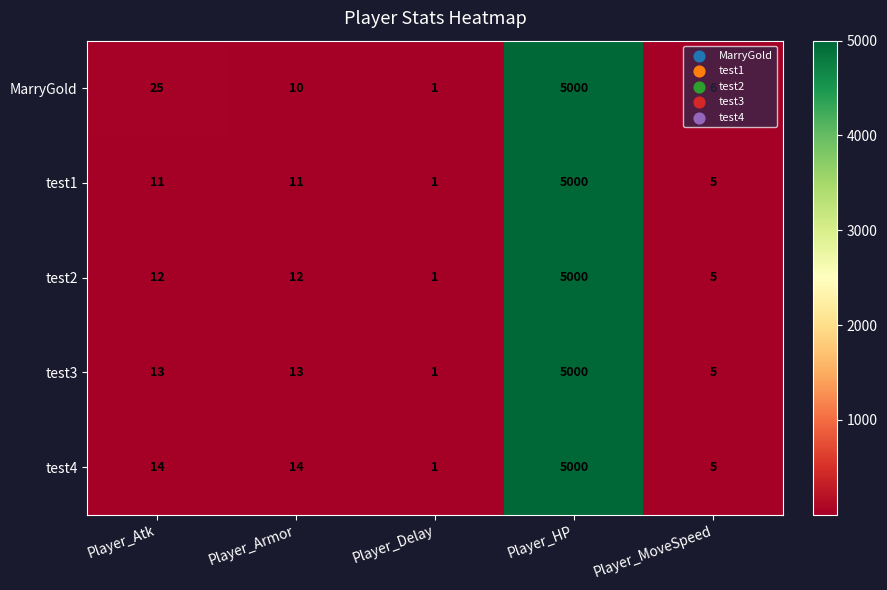

At Player_Atk, list the series in order from smallest to largest.

test1, test2, test3, test4, MarryGold